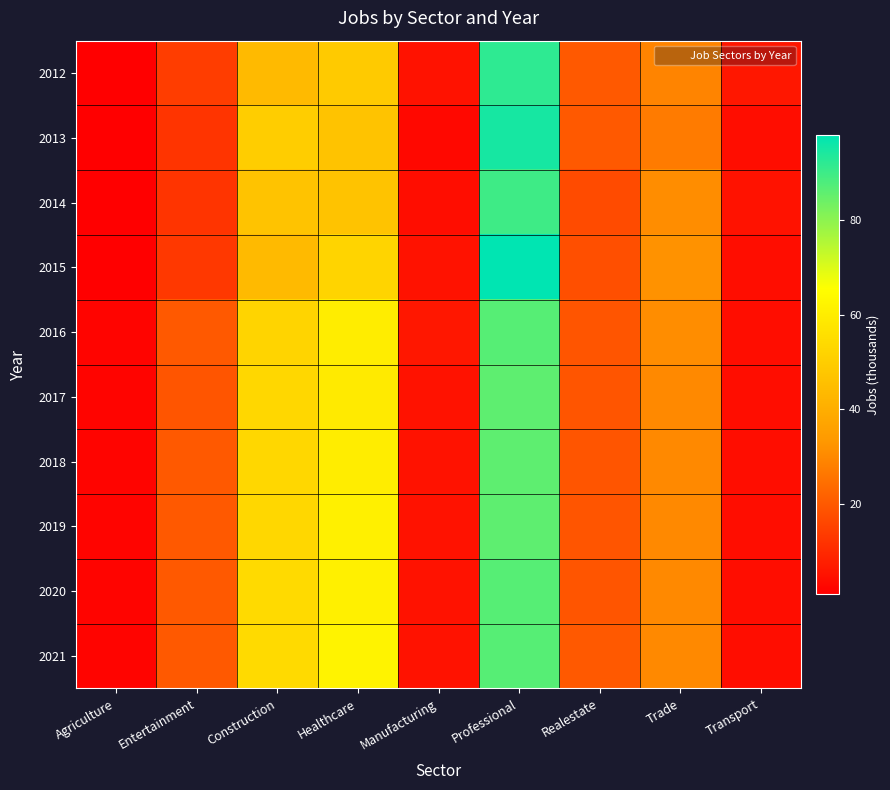

Which series changed the most between Healthcare and Professional?

2013